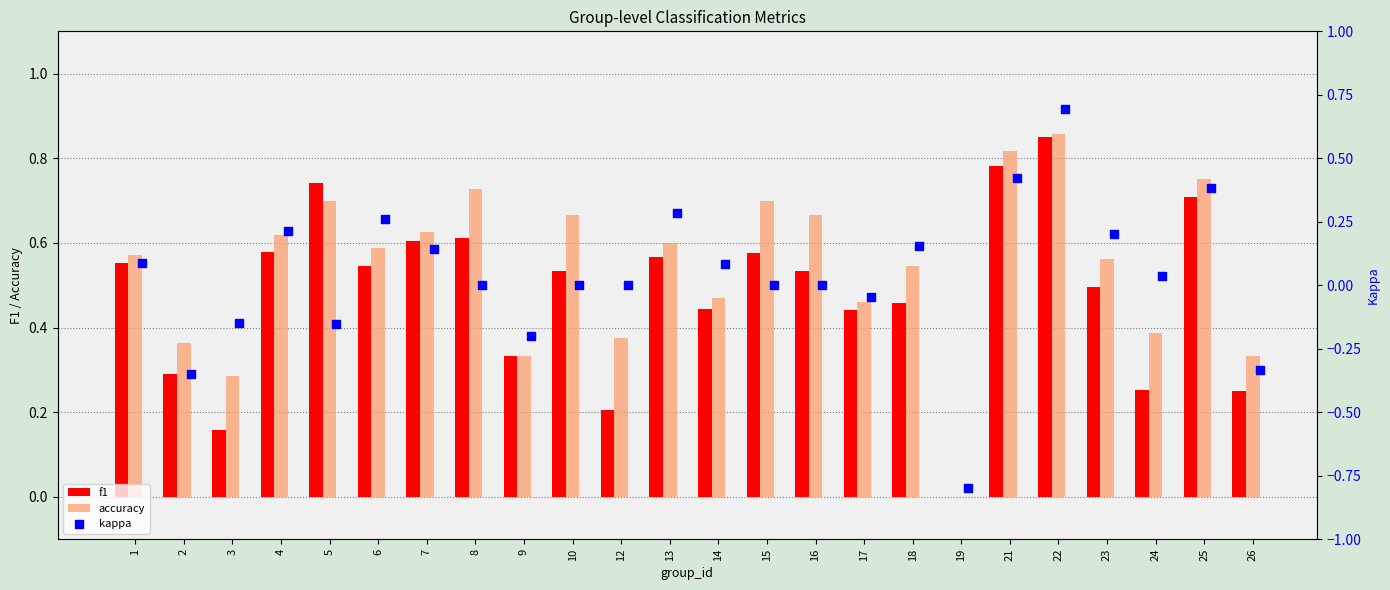

Which series has the largest total across all categories?

accuracy